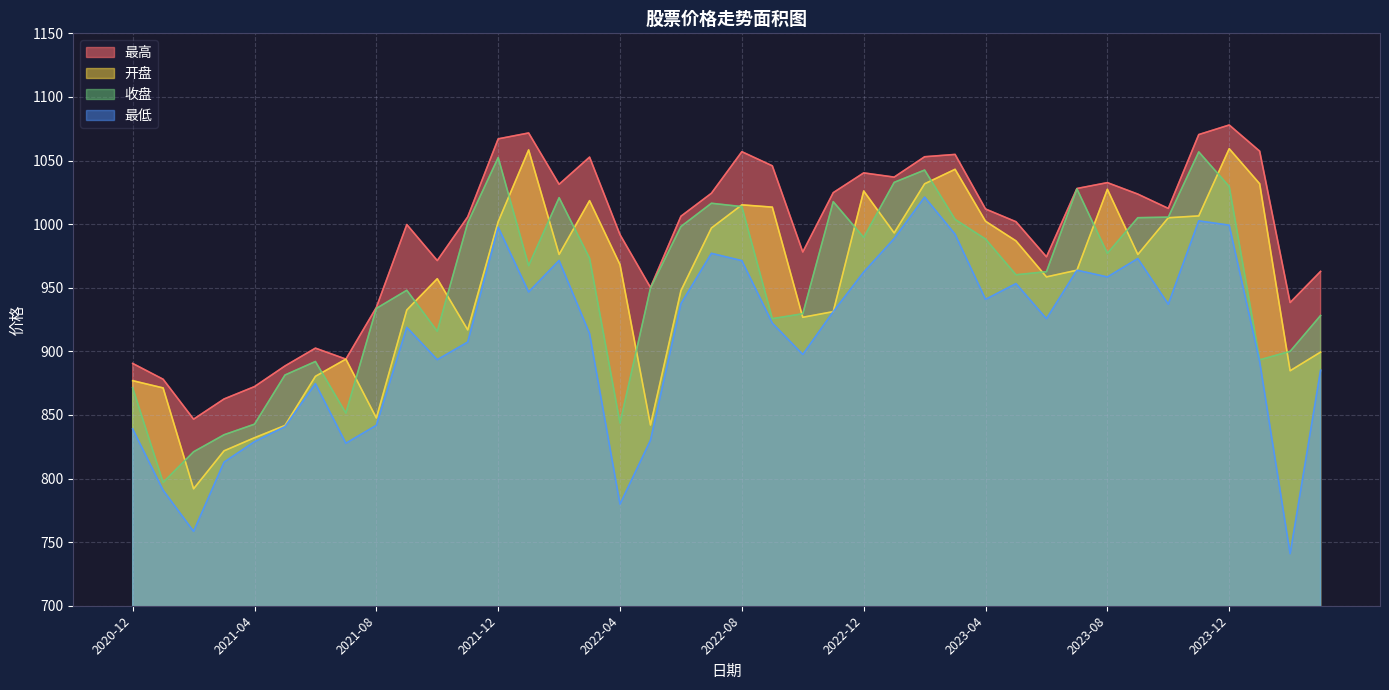

How many lines are shown in the chart?

4